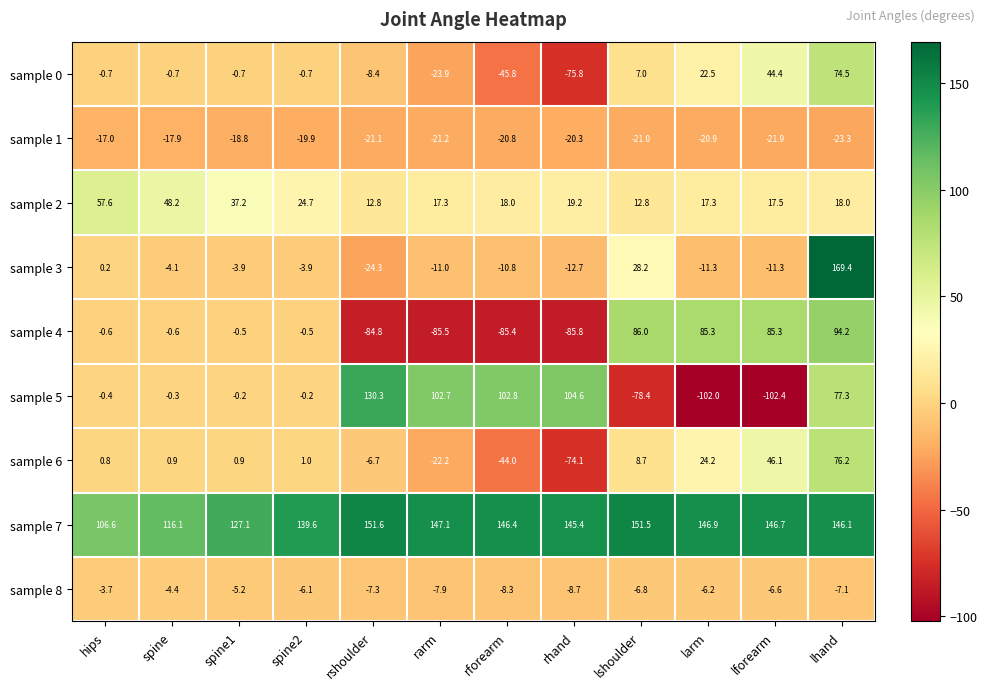

How many series are shown in this chart?

9